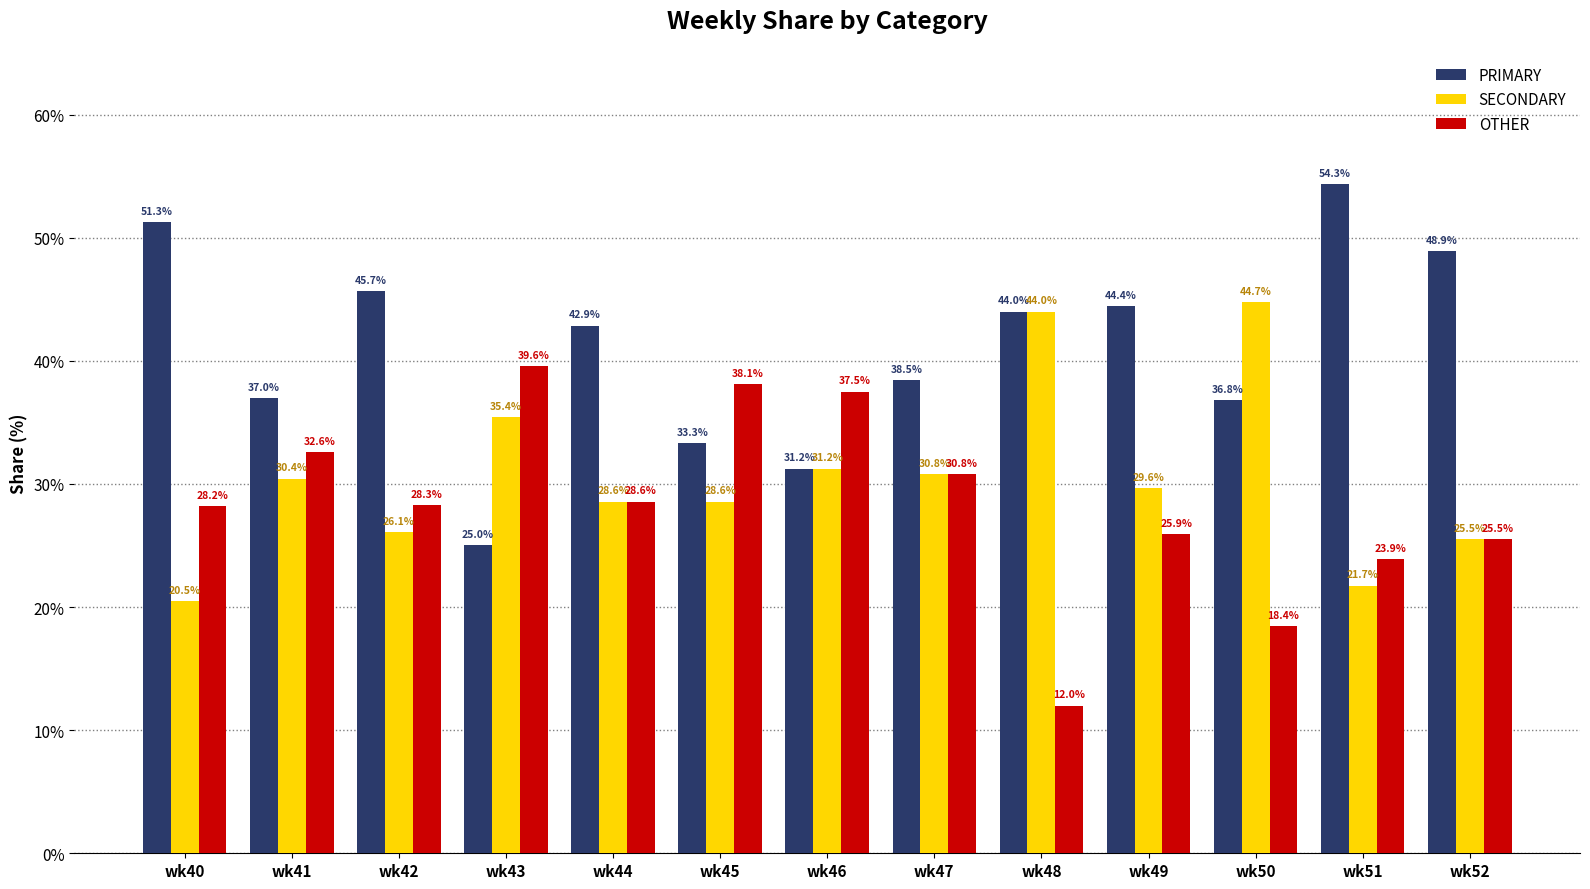

At which label does SECONDARY first exceed 29?

wk41